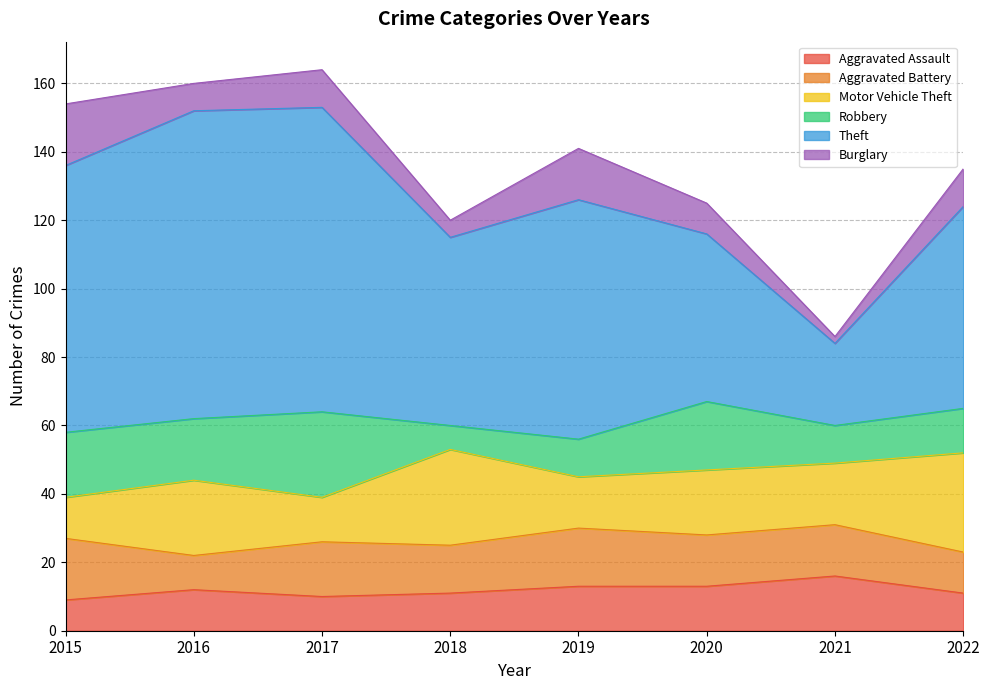

How many data points in Motor Vehicle Theft are less than 19?

4